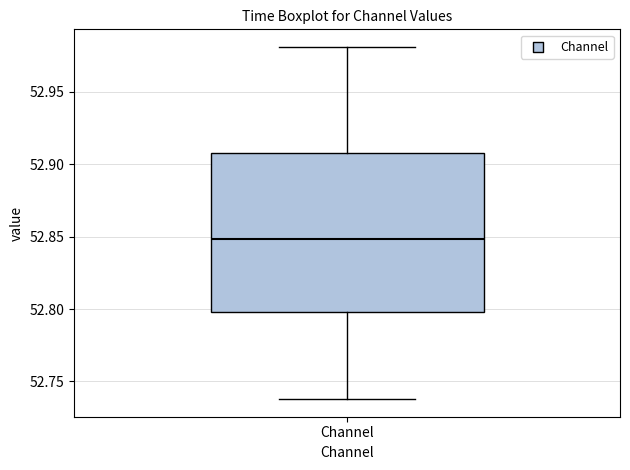

Read this box plot against the y-axis: the position of the median line, the range covered by the box, and the ends of both whiskers. The values are not printed on the chart, so give them approximately, as read against the axis.

median 52.850, box 52.800 to 52.905, whiskers 52.740 to 52.980